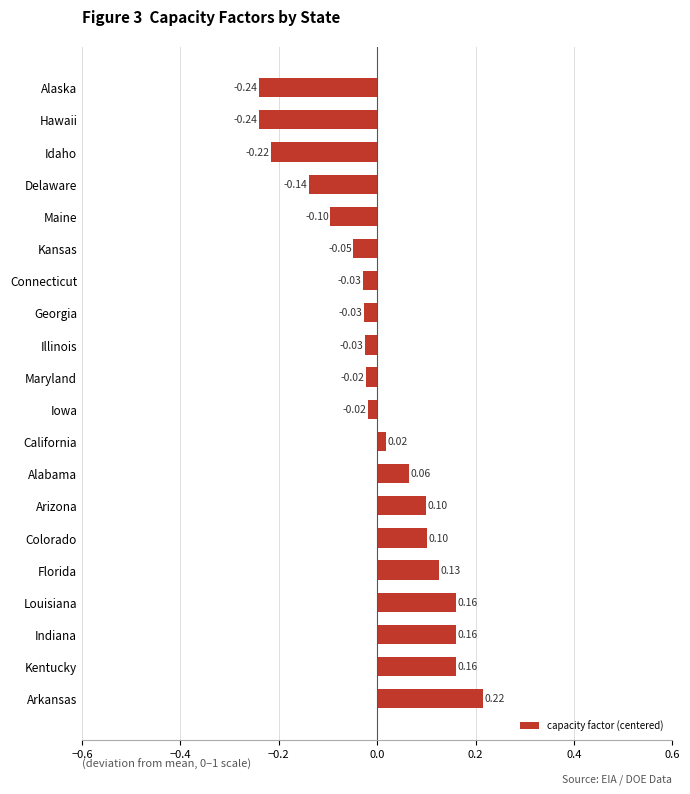

Which has a higher value, Maine or Georgia?

Georgia